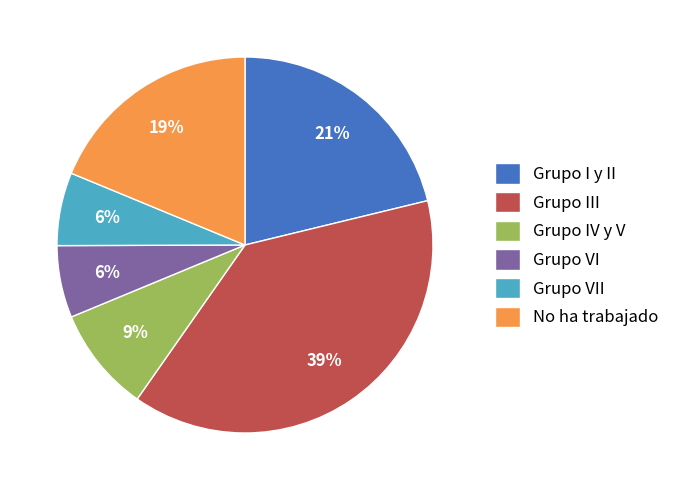

To the nearest percent, what is the average slice percentage?

17%